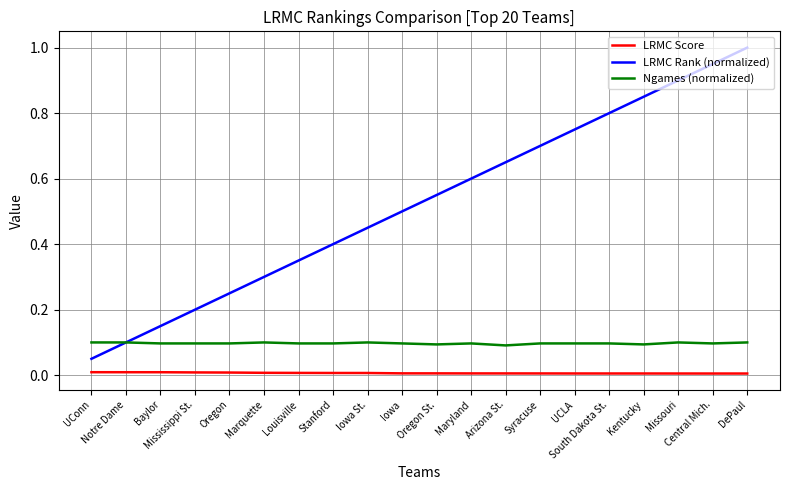

Which series has the largest total across all categories?

LRMC Rank (normalized)